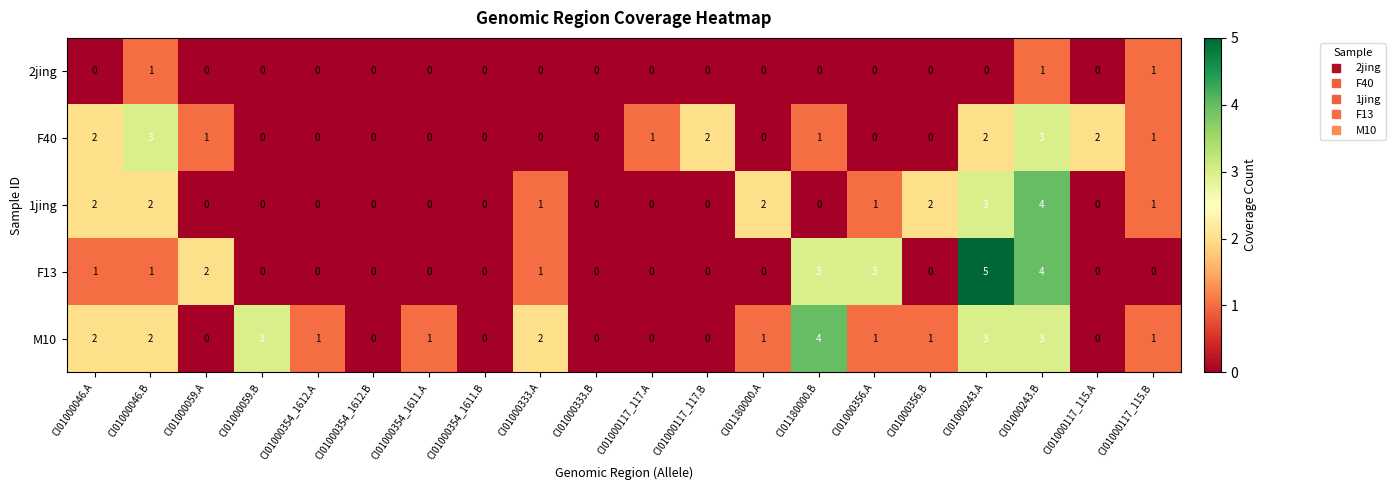

Which series changed the most between CI01180000.B and CI01000356.A?

M10